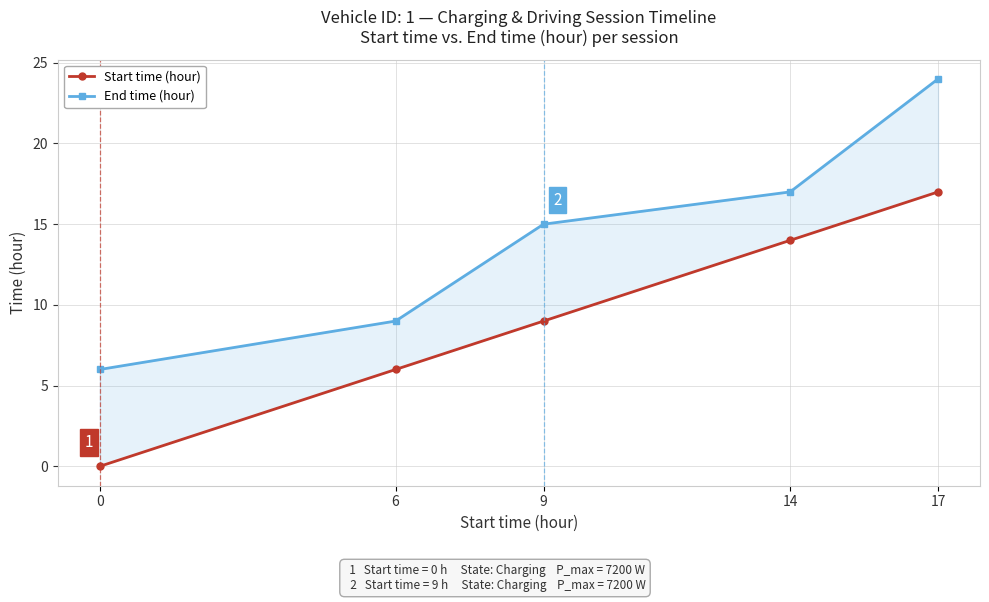

True or false: Start time (hour) has a value of 14 at 14.

True